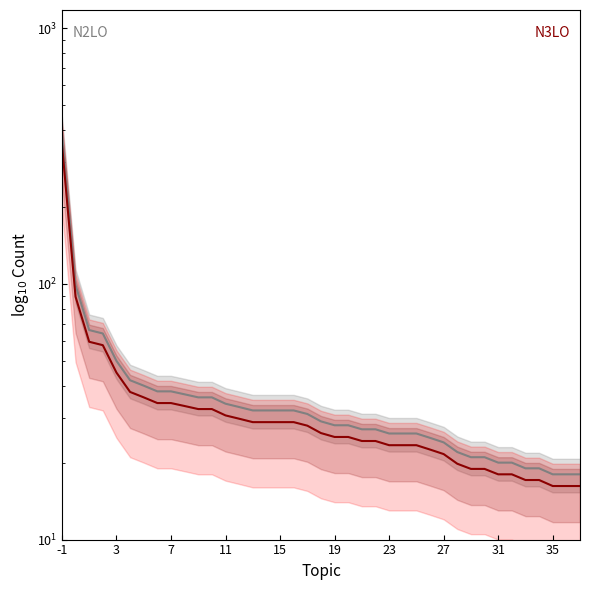

Is it true that N2LO equals 25.5 at 35?

False